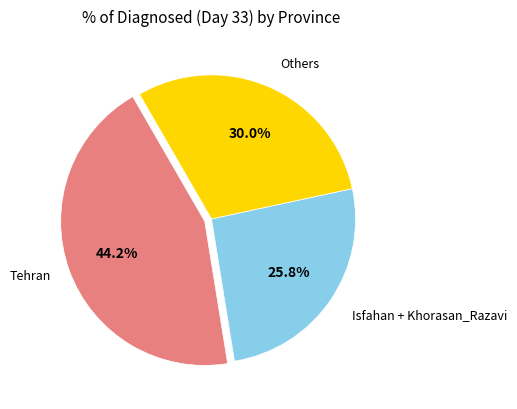

Does any single category account for the majority?

No